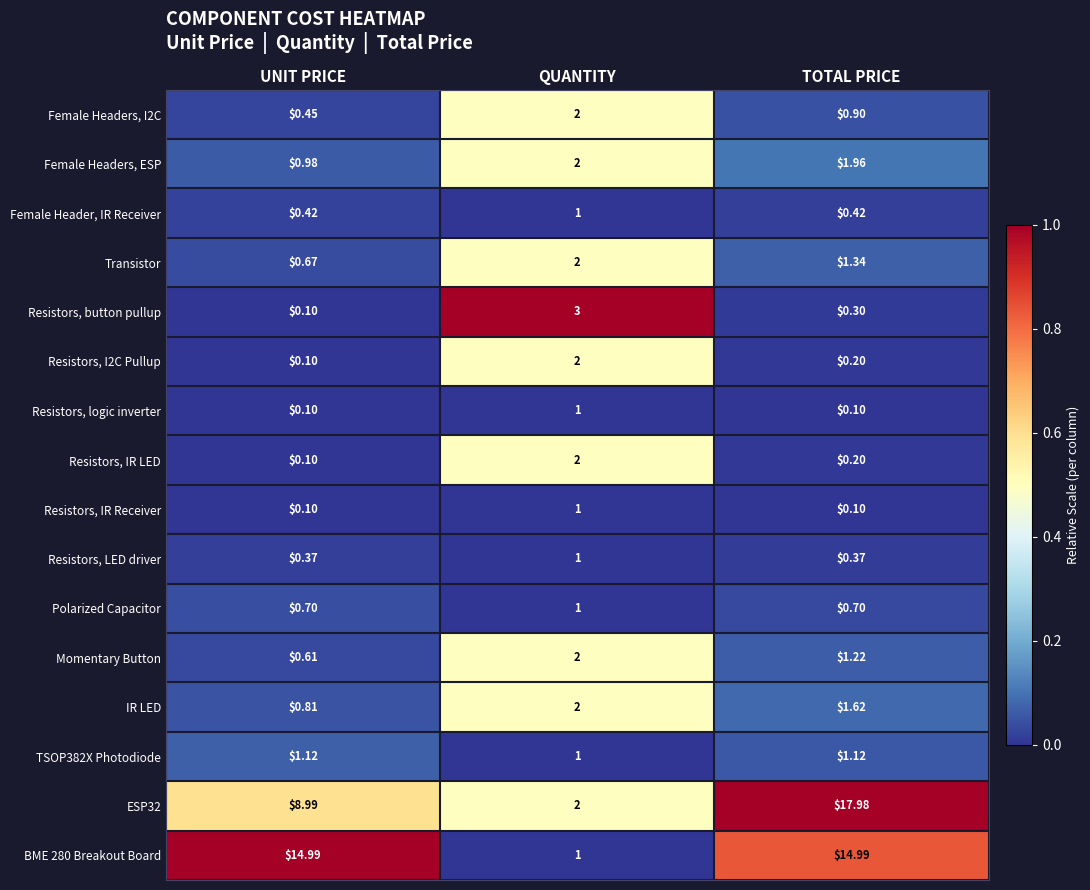

Which series has the widest spread of values?

ESP32